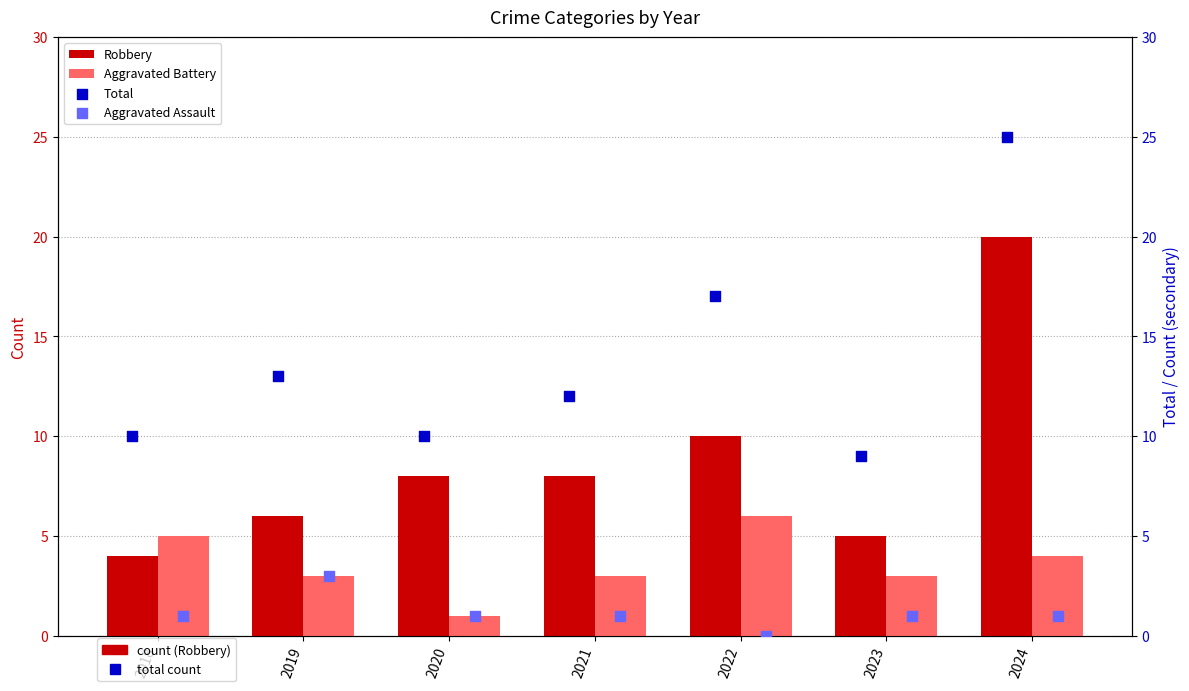

At which category is the sum across all series the highest?

2024